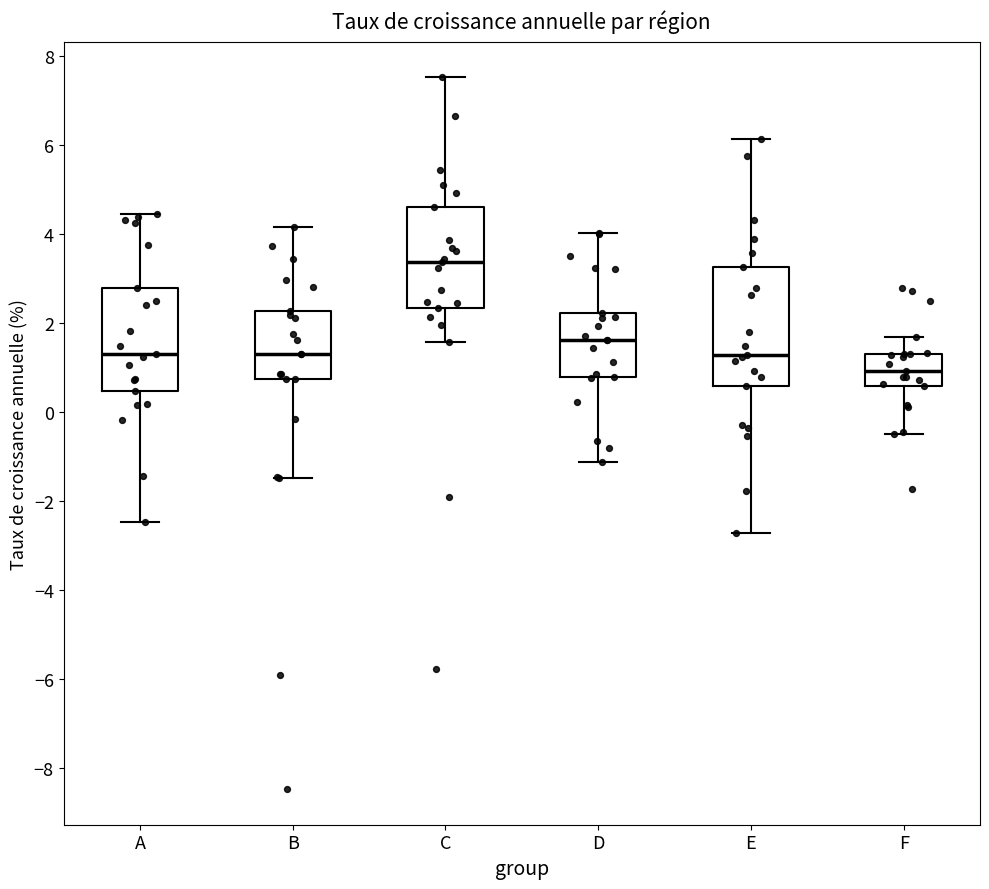

Reading left to right, transcribe this box plot: for each box, give where its median line is, the range the box spans, and where its two whiskers end, as read against the y-axis. The values are not printed on the chart, so give them approximately, as read against the axis.

A: median 1.2, box 0.4 to 2.8, whiskers -2.4 to 4.4
B: median 1.2, box 0.8 to 2.2, whiskers -1.4 to 4.2
C: median 3.4, box 2.4 to 4.6, whiskers 1.6 to 7.6
D: median 1.6, box 0.8 to 2.2, whiskers -1.2 to 4.0
E: median 1.2, box 0.6 to 3.2, whiskers -2.8 to 6.2
F: median 1.0, box 0.6 to 1.4, whiskers -0.4 to 1.6